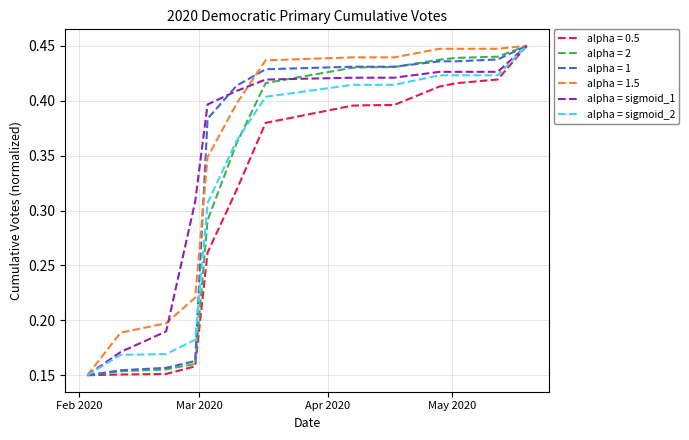

How many alpha = sigmoid_1 values are between 0 and 1?

14